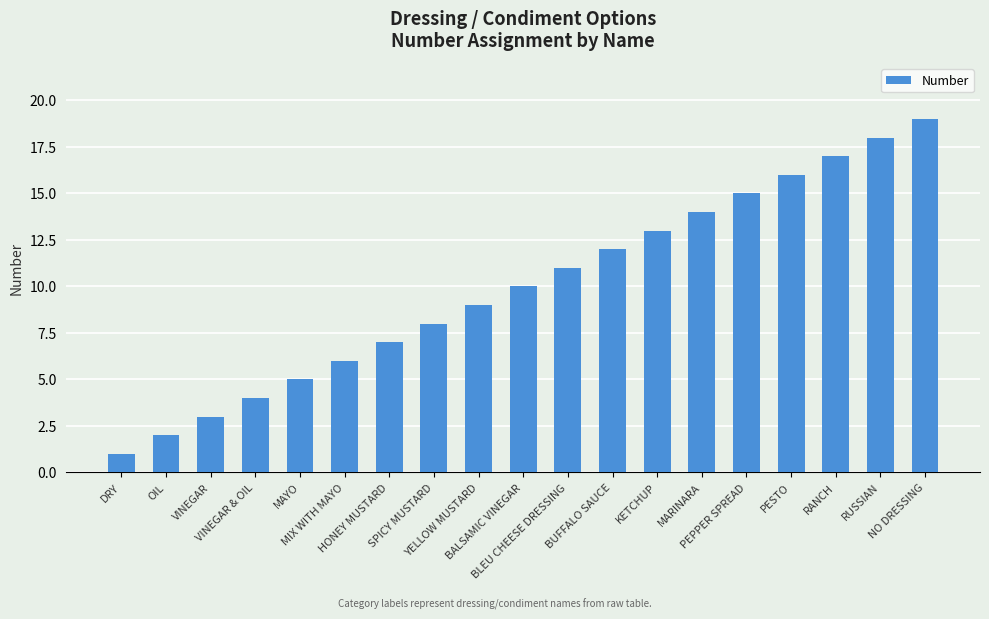

The chart shows a value of 16 at PESTO. True or false?

True